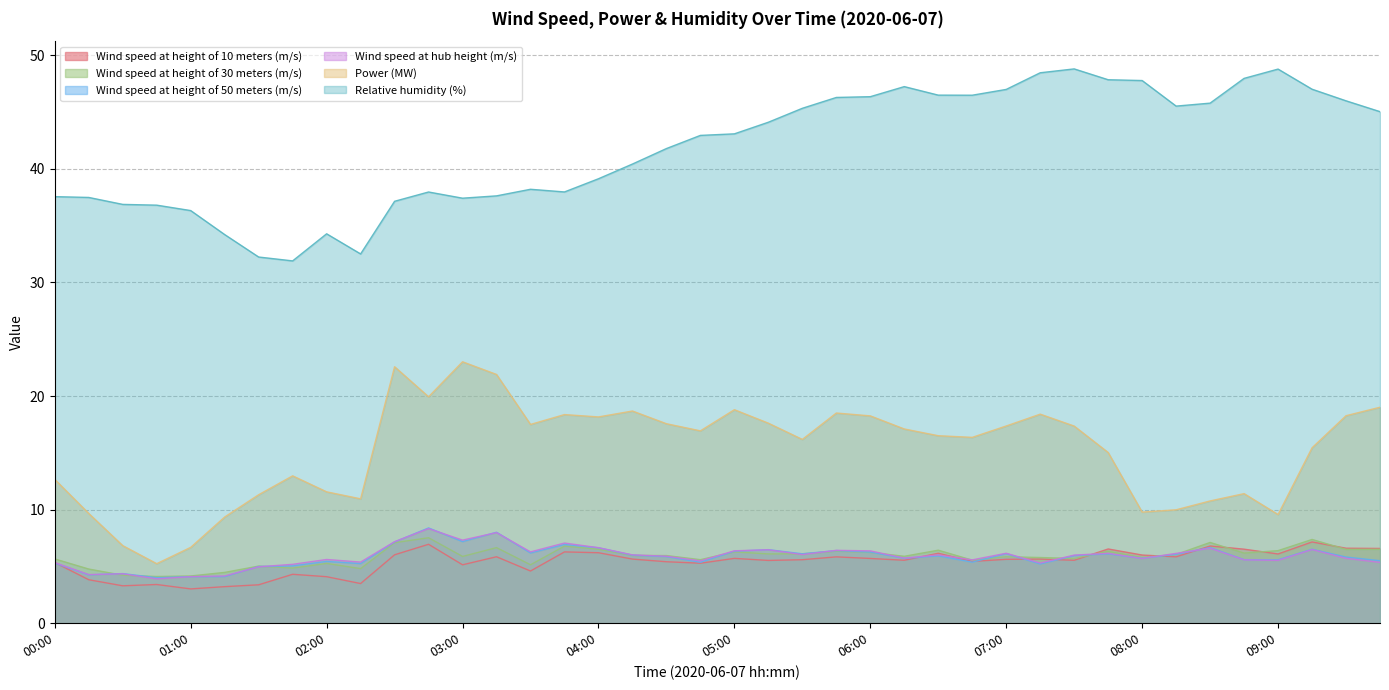

After their last crossing, which series has the higher values: Wind speed at height of 30 meters (m/s) or Wind speed at height of 10 meters (m/s)?

Wind speed at height of 10 meters (m/s)